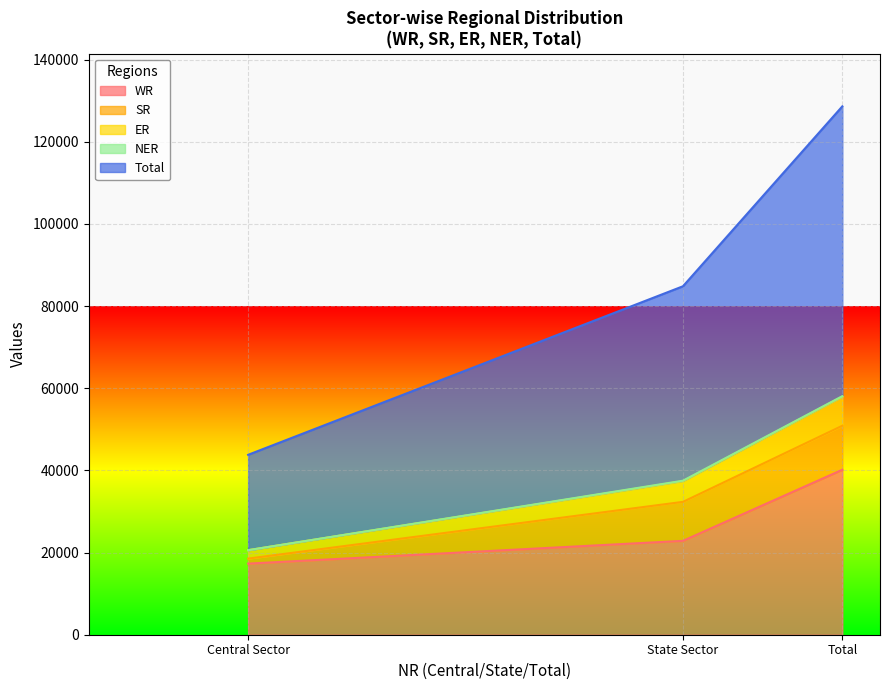

What is the highest value of the WR series?

40158